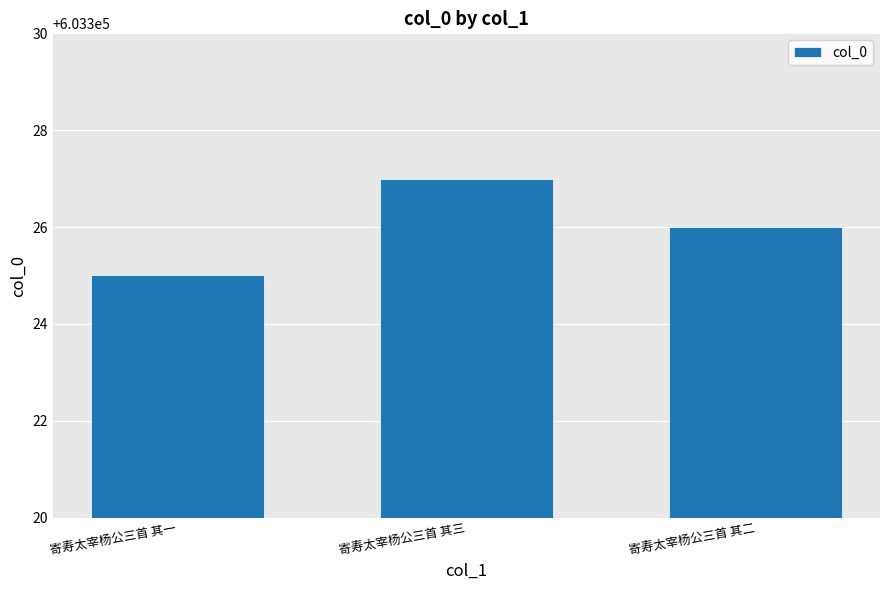

List the labels in order of value, smallest first.

寄寿太宰杨公三首 其一, 寄寿太宰杨公三首 其二, 寄寿太宰杨公三首 其三